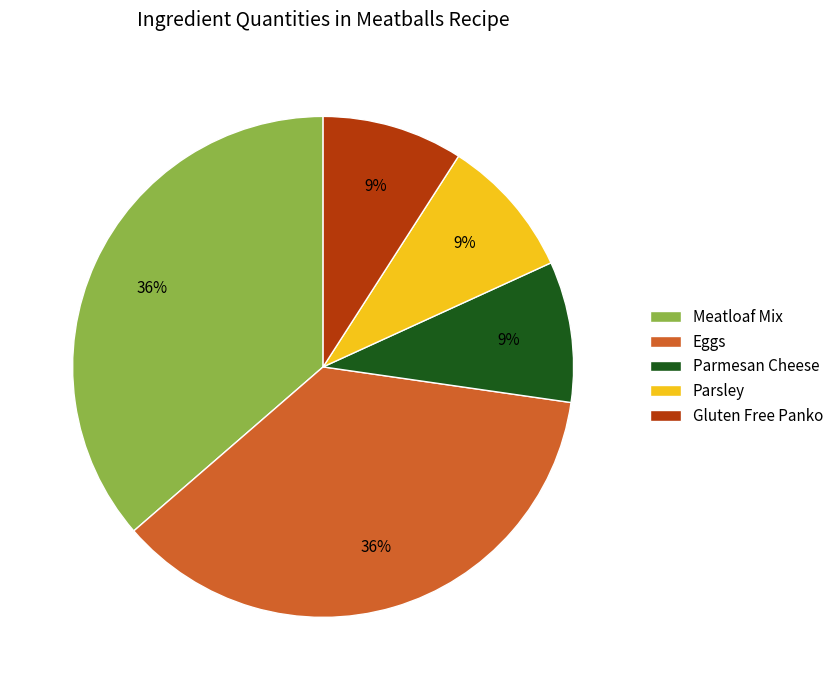

What percentage is the Gluten Free Panko slice, to the nearest percent?

9%